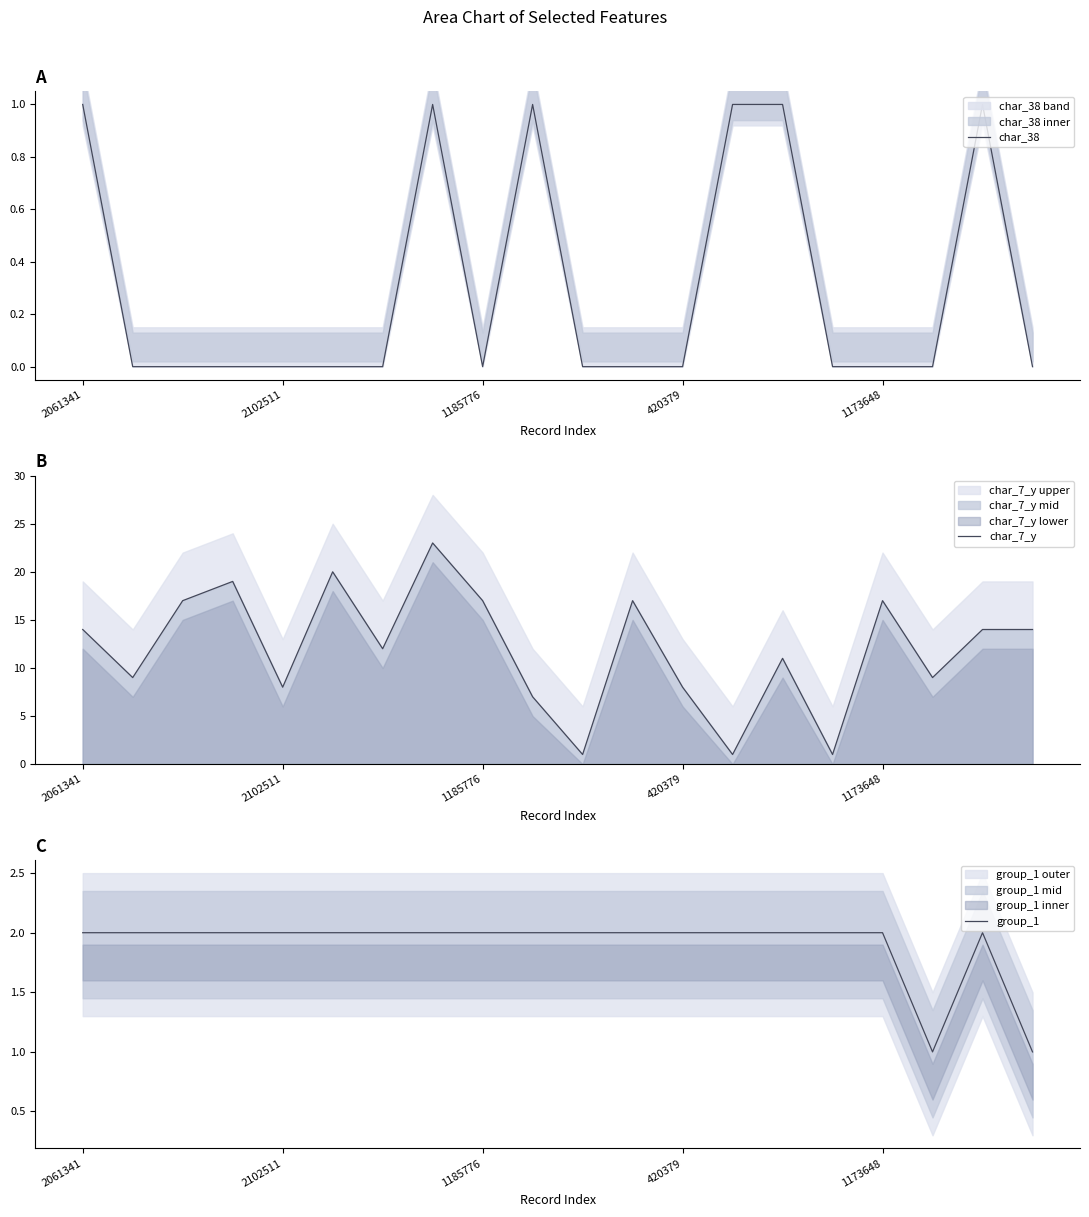

The char_38 series shows 1 at 2061341. True or false?

True